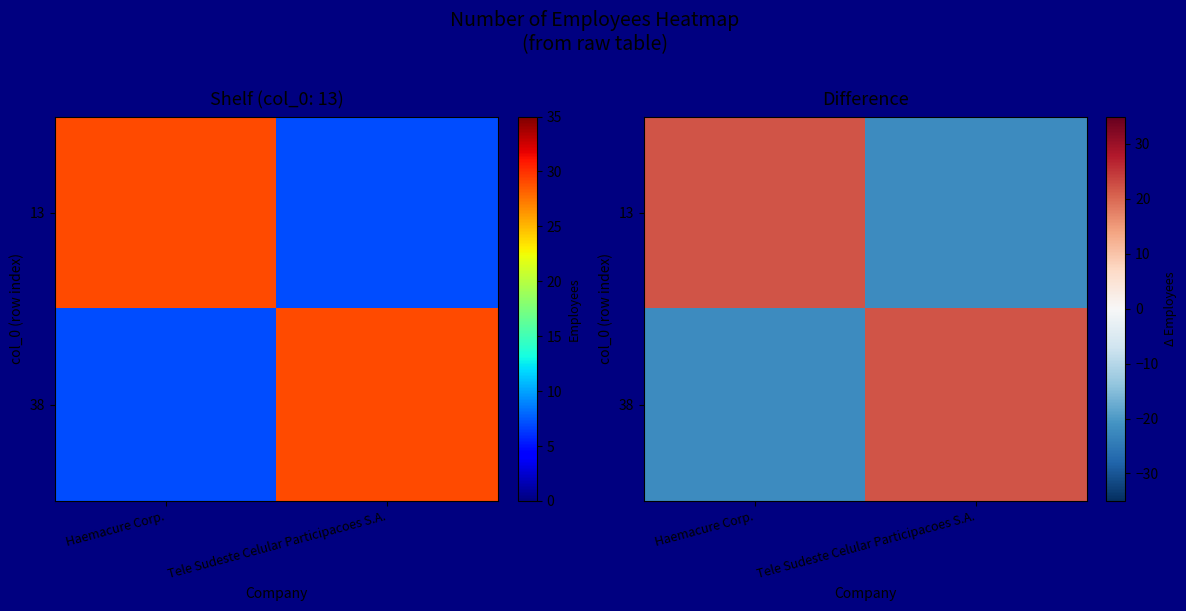

Where is 38 nearest to the value 0?

Haemacure Corp.